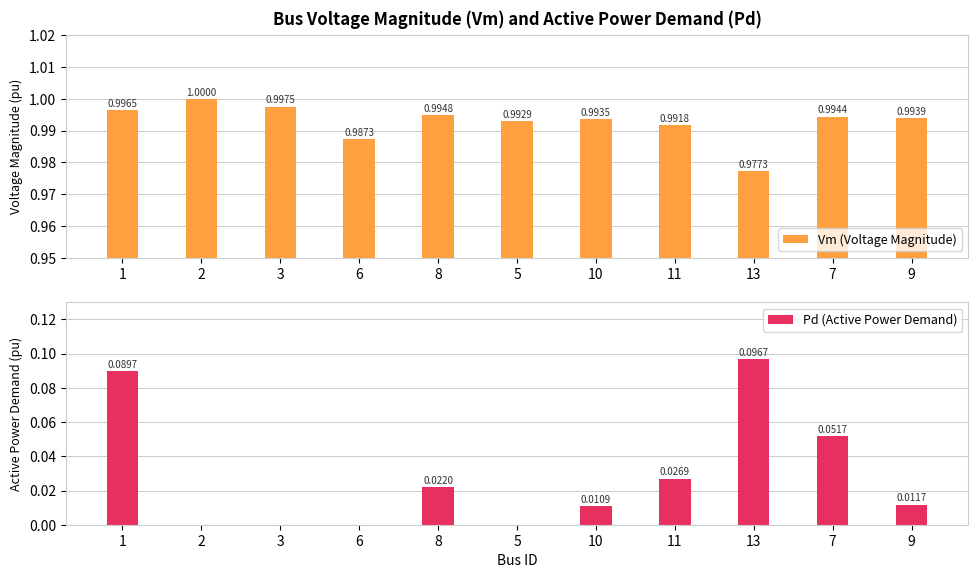

What position from the left is 5?

6